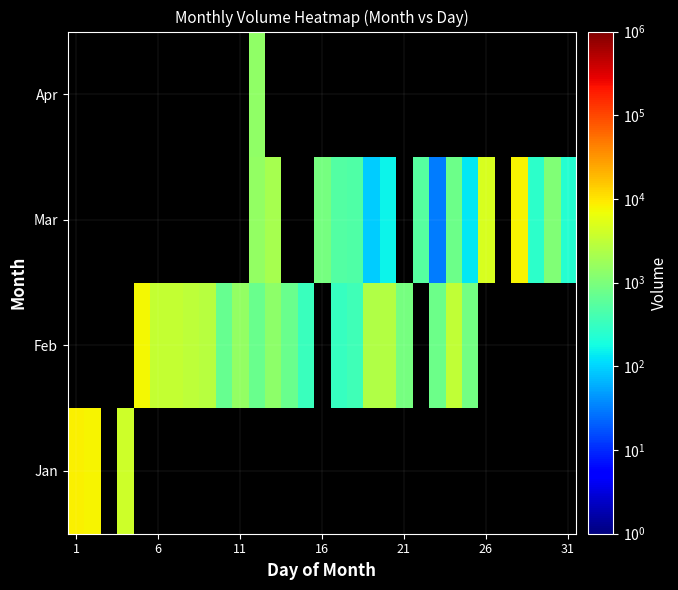

What is the lowest value of the Jan series?

3969.0